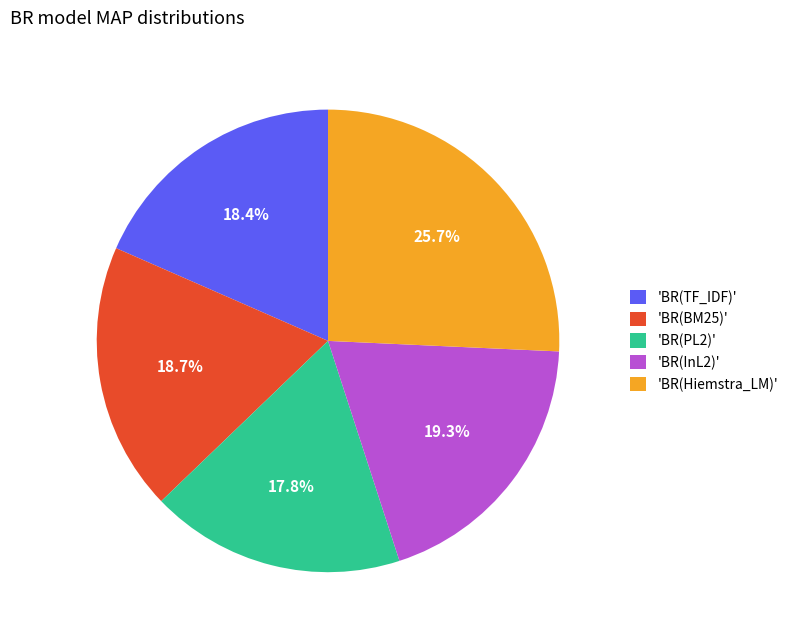

Count the number of slices in the pie.

5